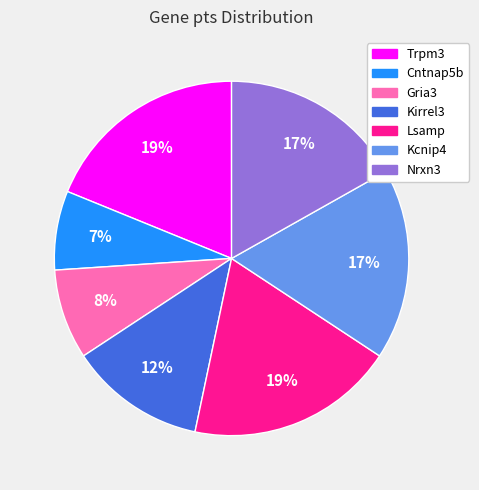

Combined, do Gria3 and Lsamp account for over 50%?

No